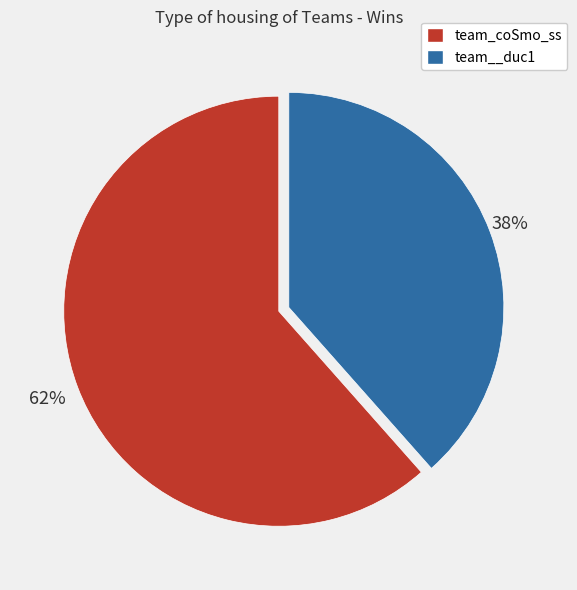

Combined, do team__duc1 and team_coSmo_ss account for over 50%?

Yes